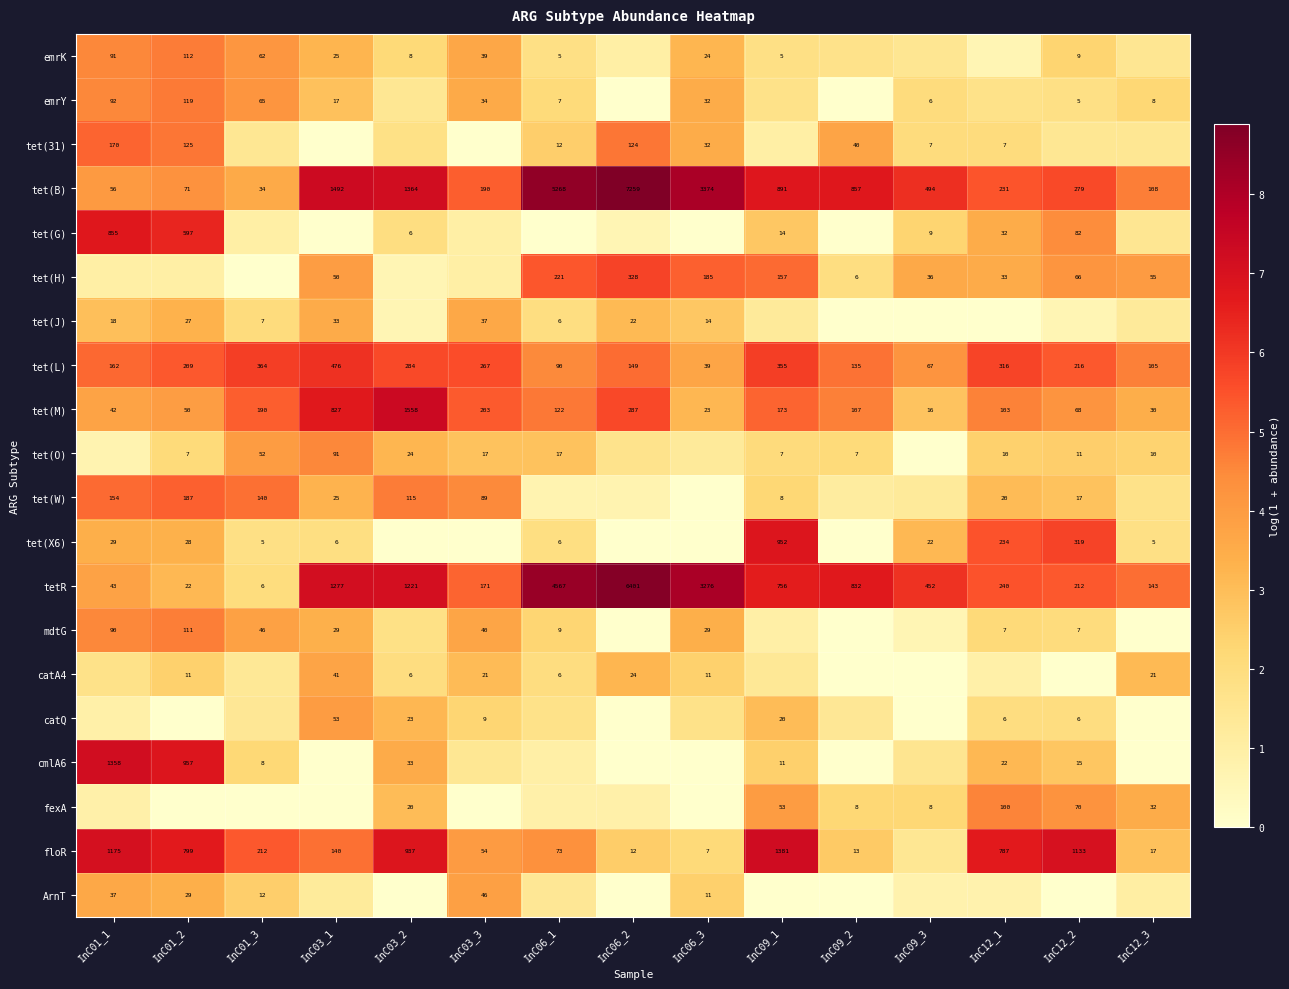

What is the average value of the floR series?

4.8